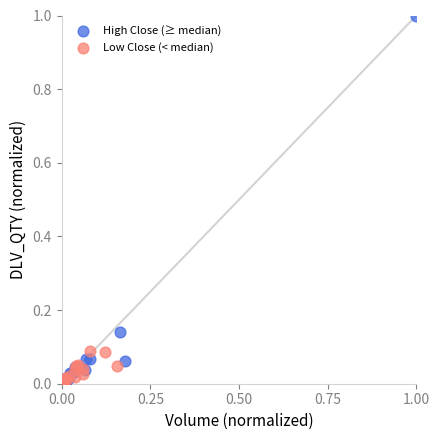

Which series reaches the maximum Y coordinate?

High Close (≥ median)